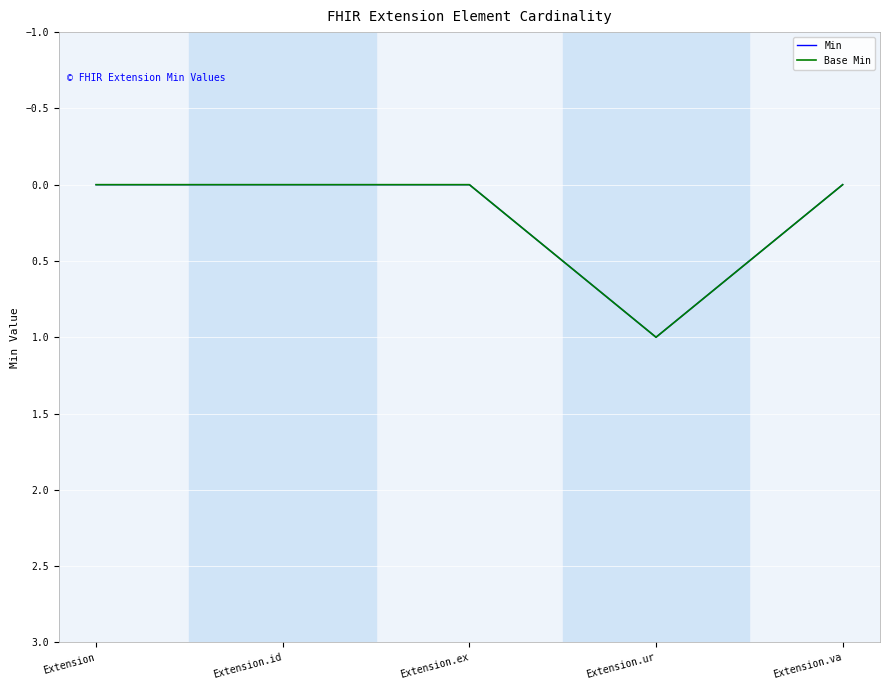

Which series has the largest range (max minus min)?

Min